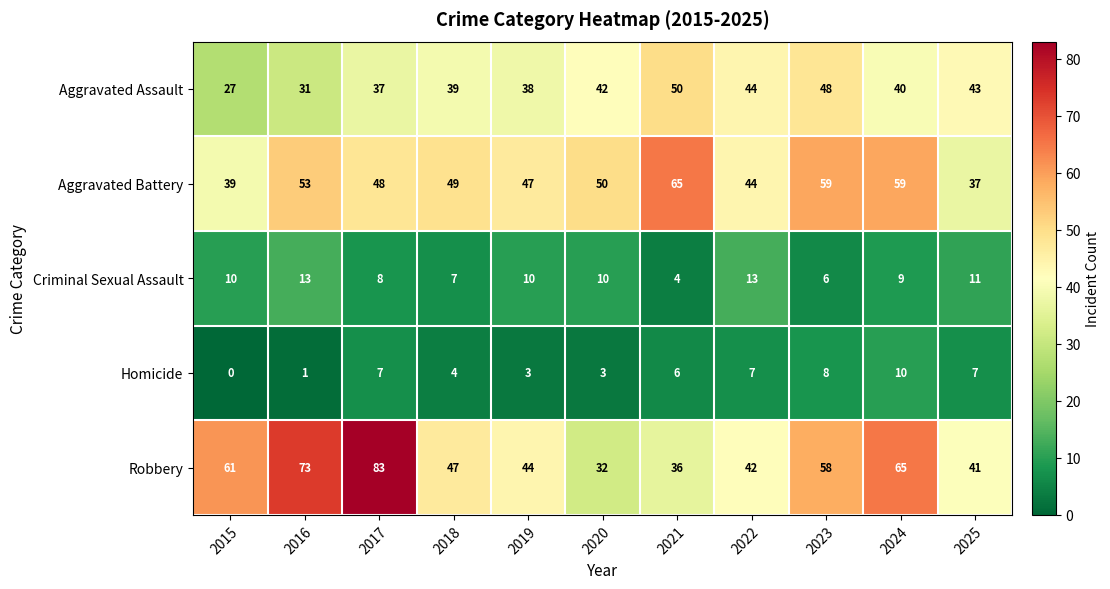

What is the difference between the second highest and minimum values in the Aggravated Assault series?

21